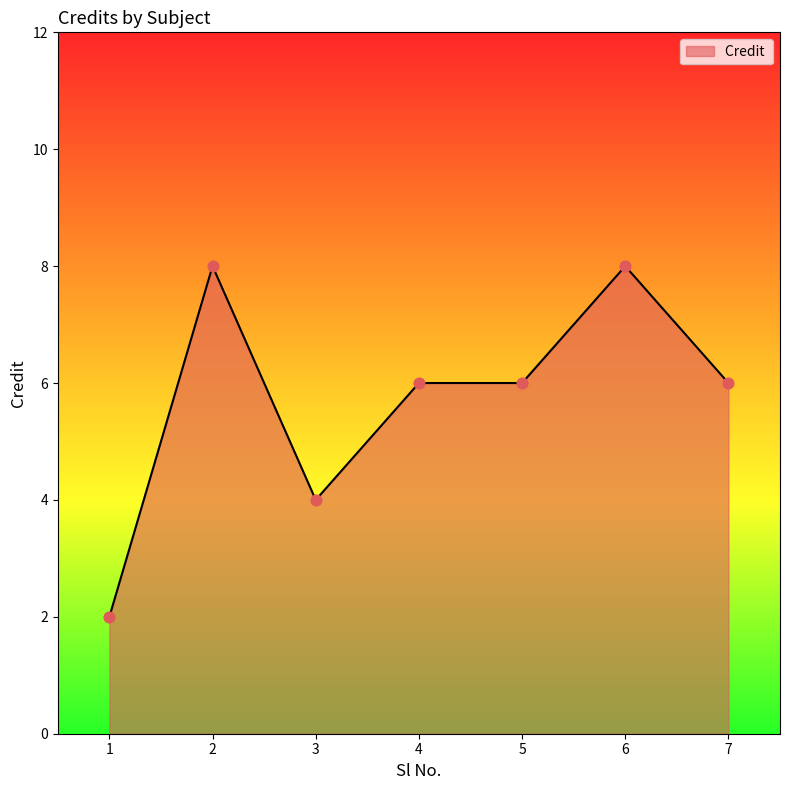

Between 6 and 4, which is larger?

6